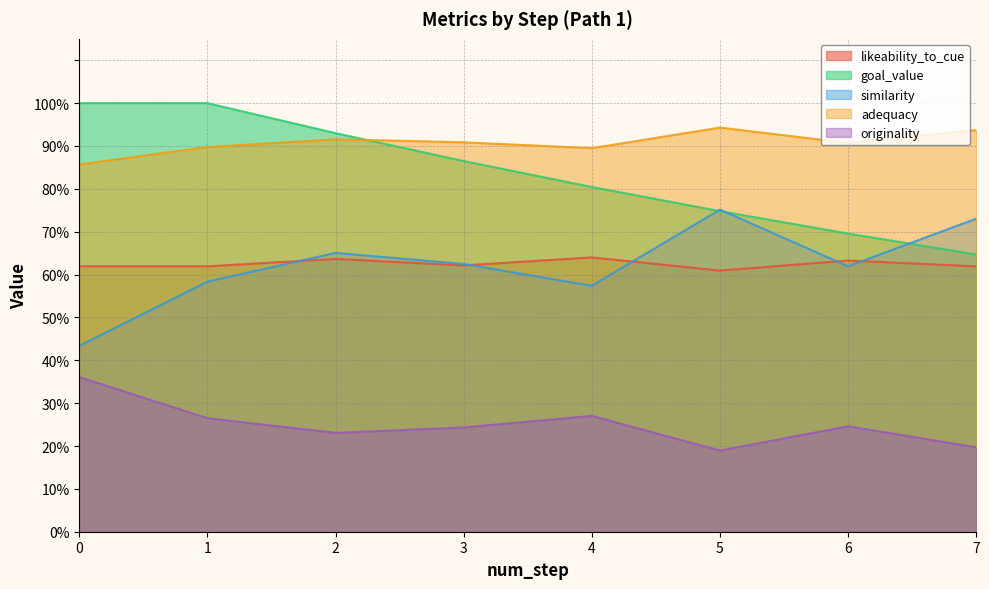

How many interior local valleys does the similarity series have?

2